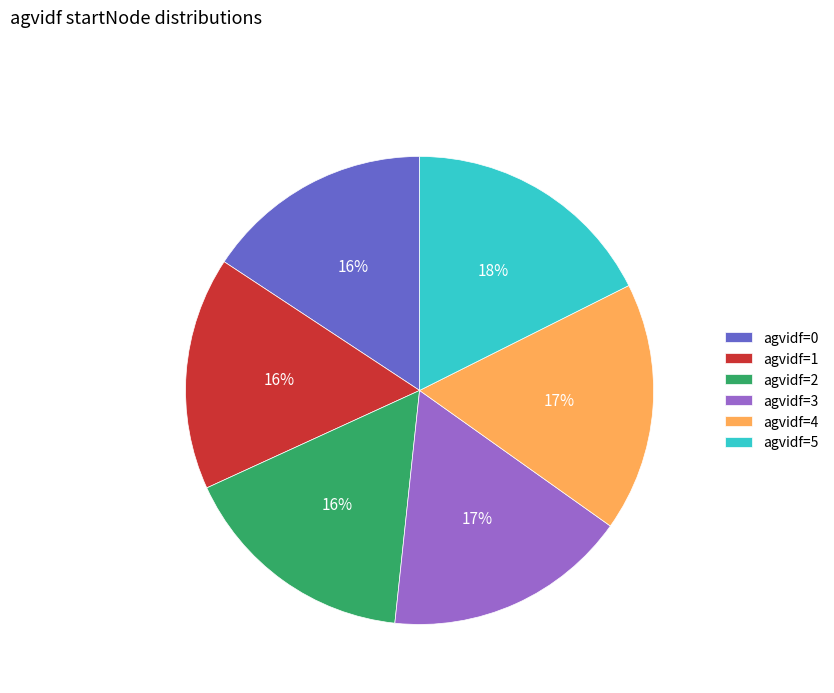

The agvidf=4 slice represents 7% of the pie. True or false?

False